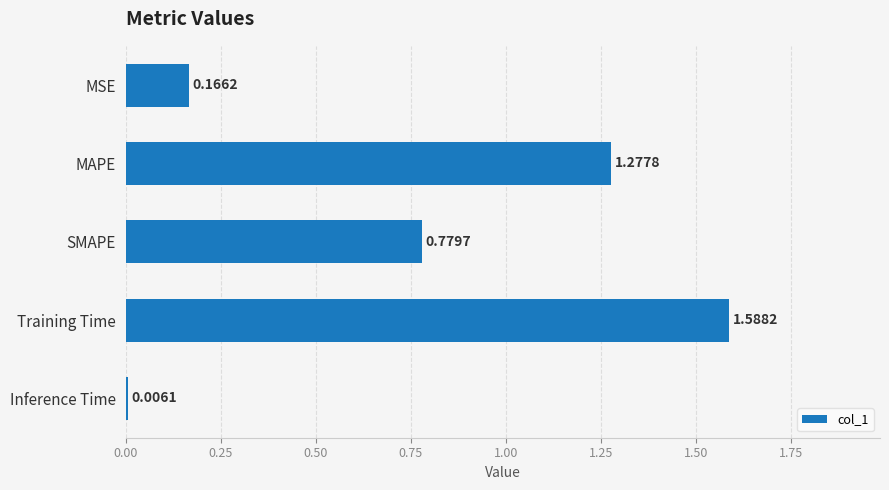

What is the difference between the second highest and second lowest values?

1.1